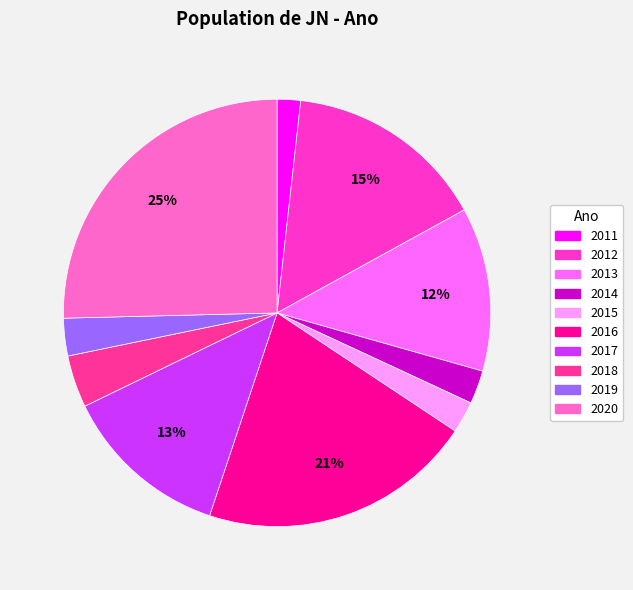

True or false: 2014 accounts for 3% of the total.

True